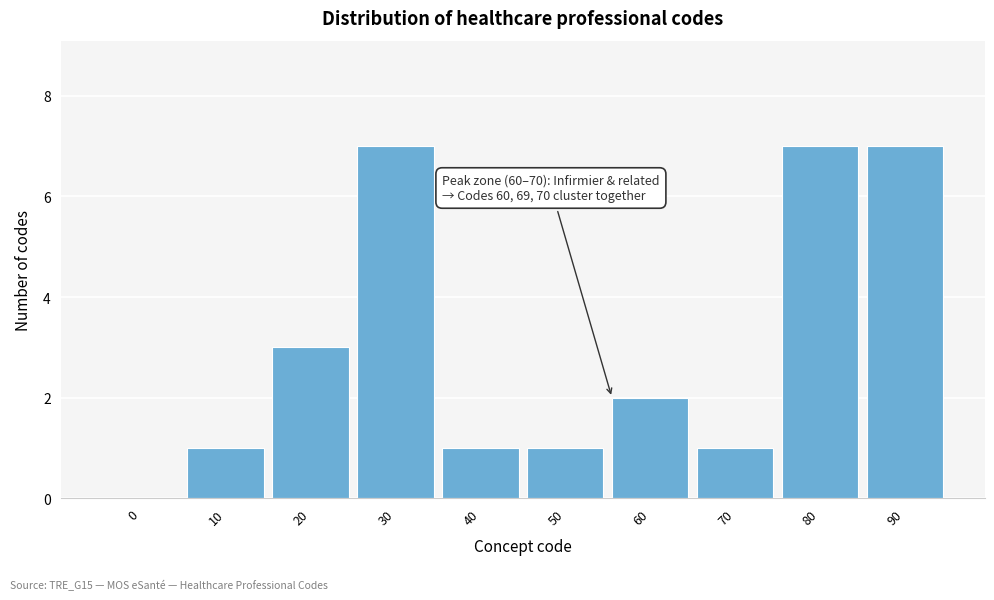

Reading left to right, list all the values displayed in this chart.

0=0	10=1	20=3	30=7	40=1	50=1	60=2	70=1	80=7	90=7